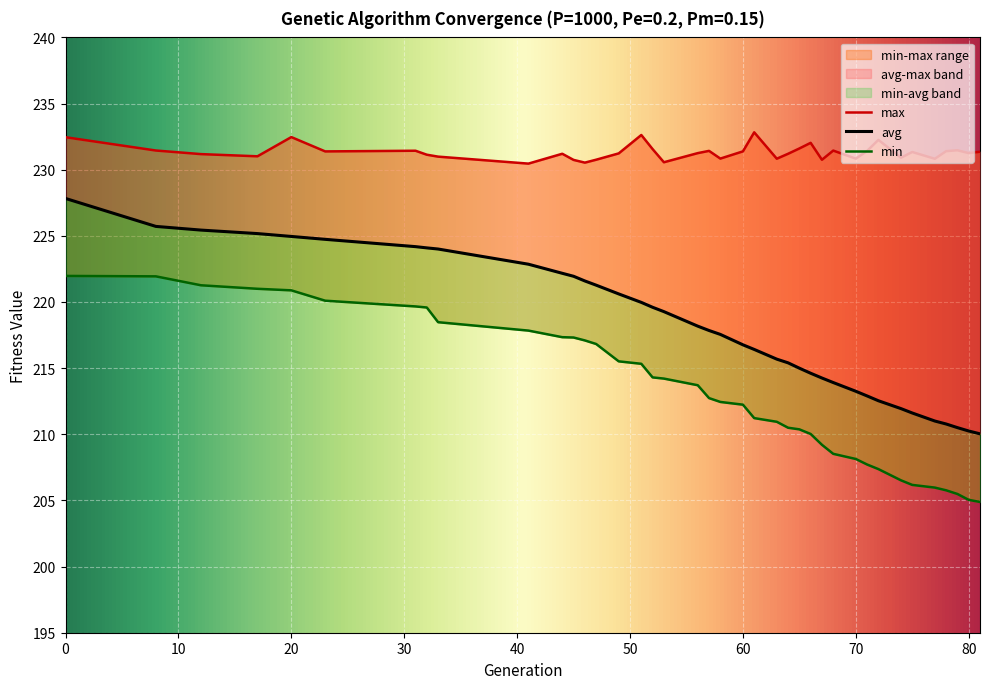

Is this an area chart (filled region under the line)?

No